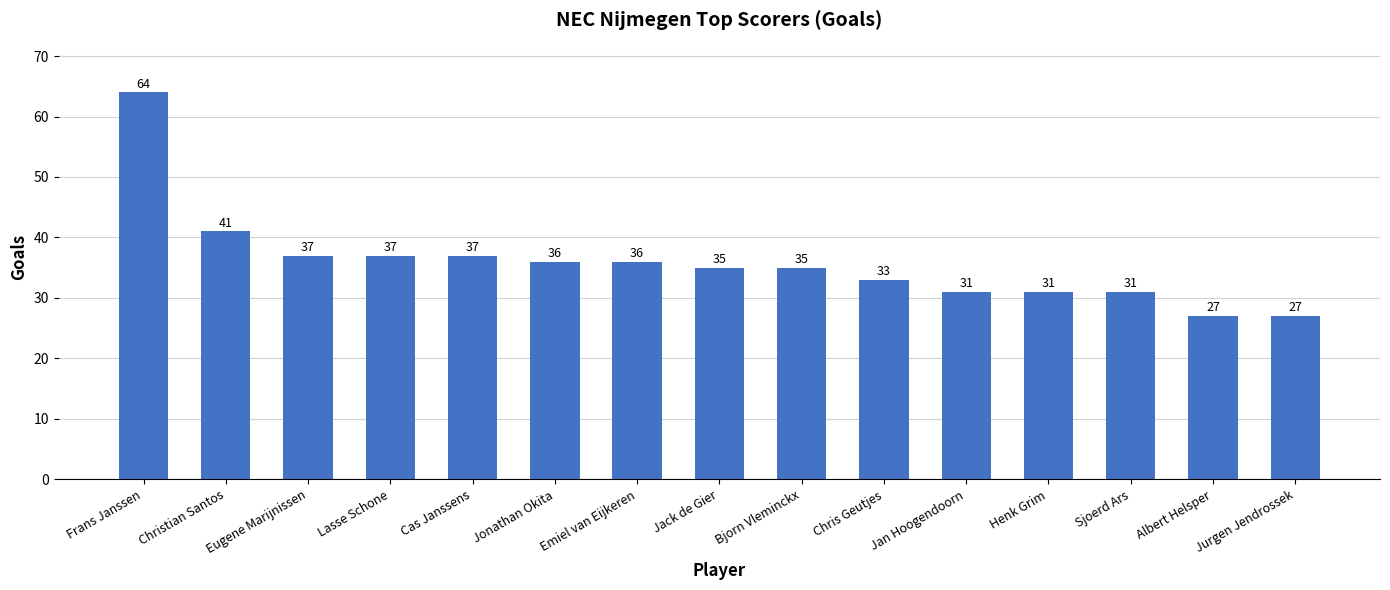

How many data points does each series have?

15